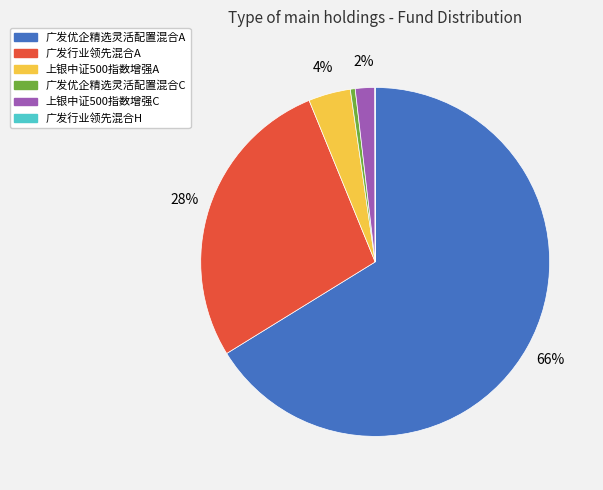

To the nearest percent, what percentage of the pie is 上银中证500指数增强C?

2%